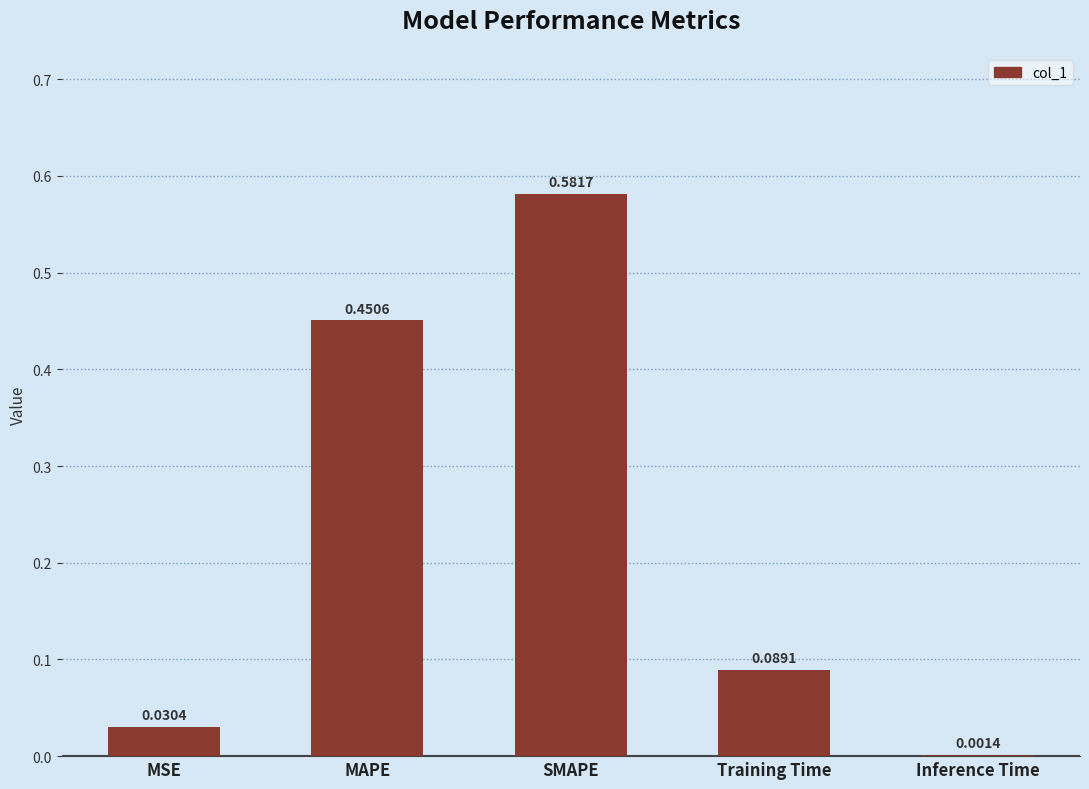

At which label is the value closest to 0?

Inference Time